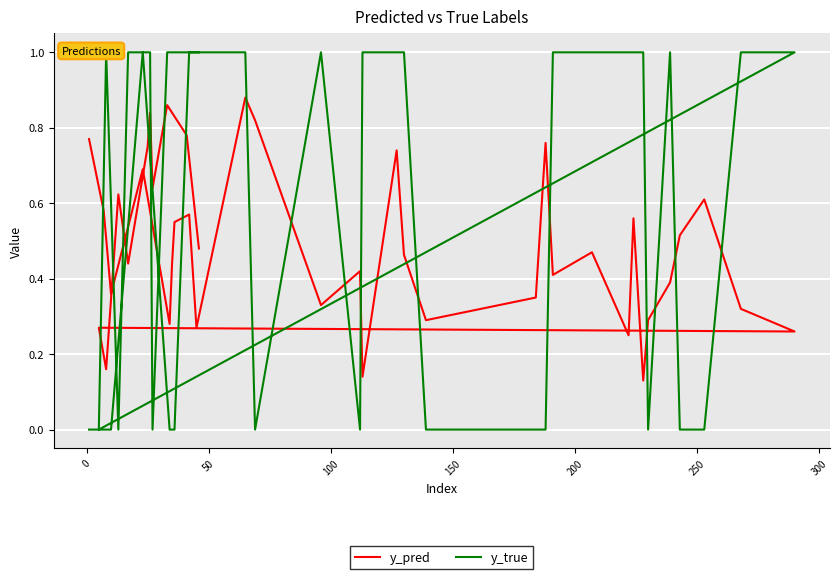

At how many categories does at least one series exceed 0?

40